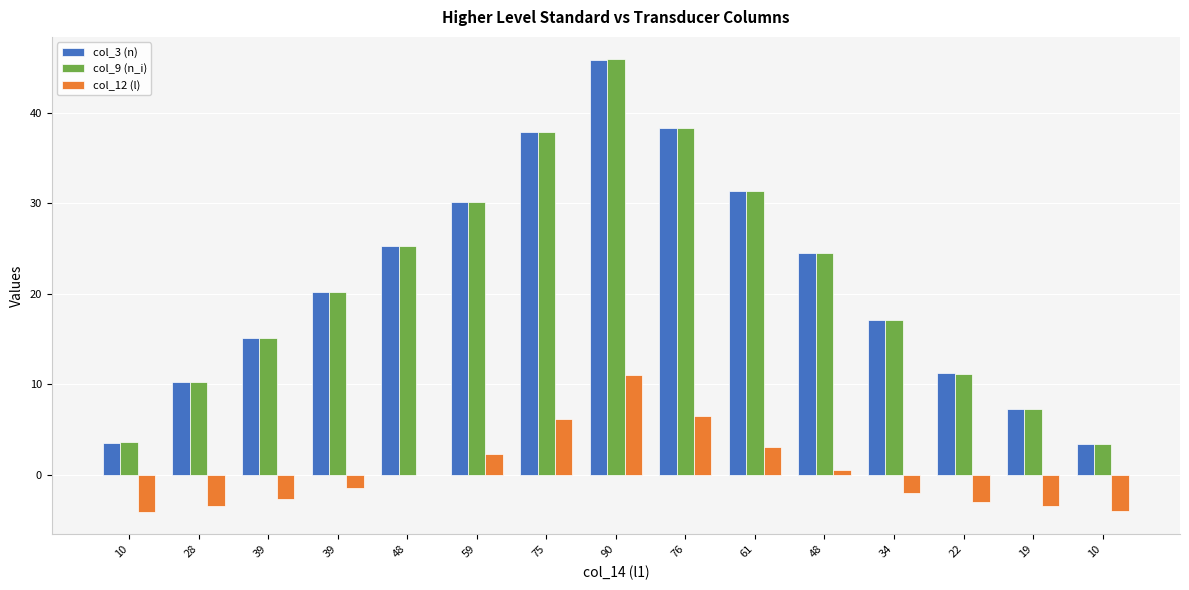

Where is col_9 (n_i) nearest to the value 24?

48